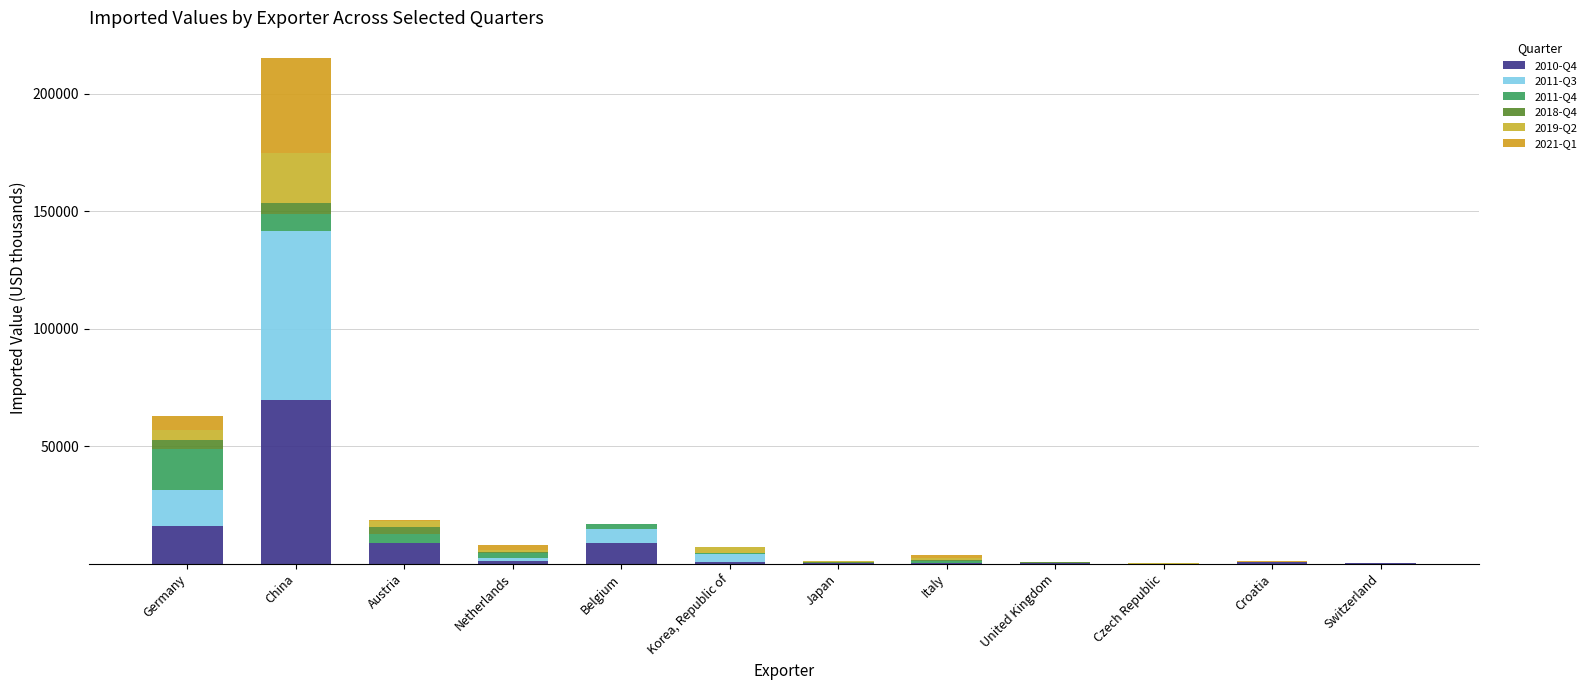

Are the bars horizontal?

No